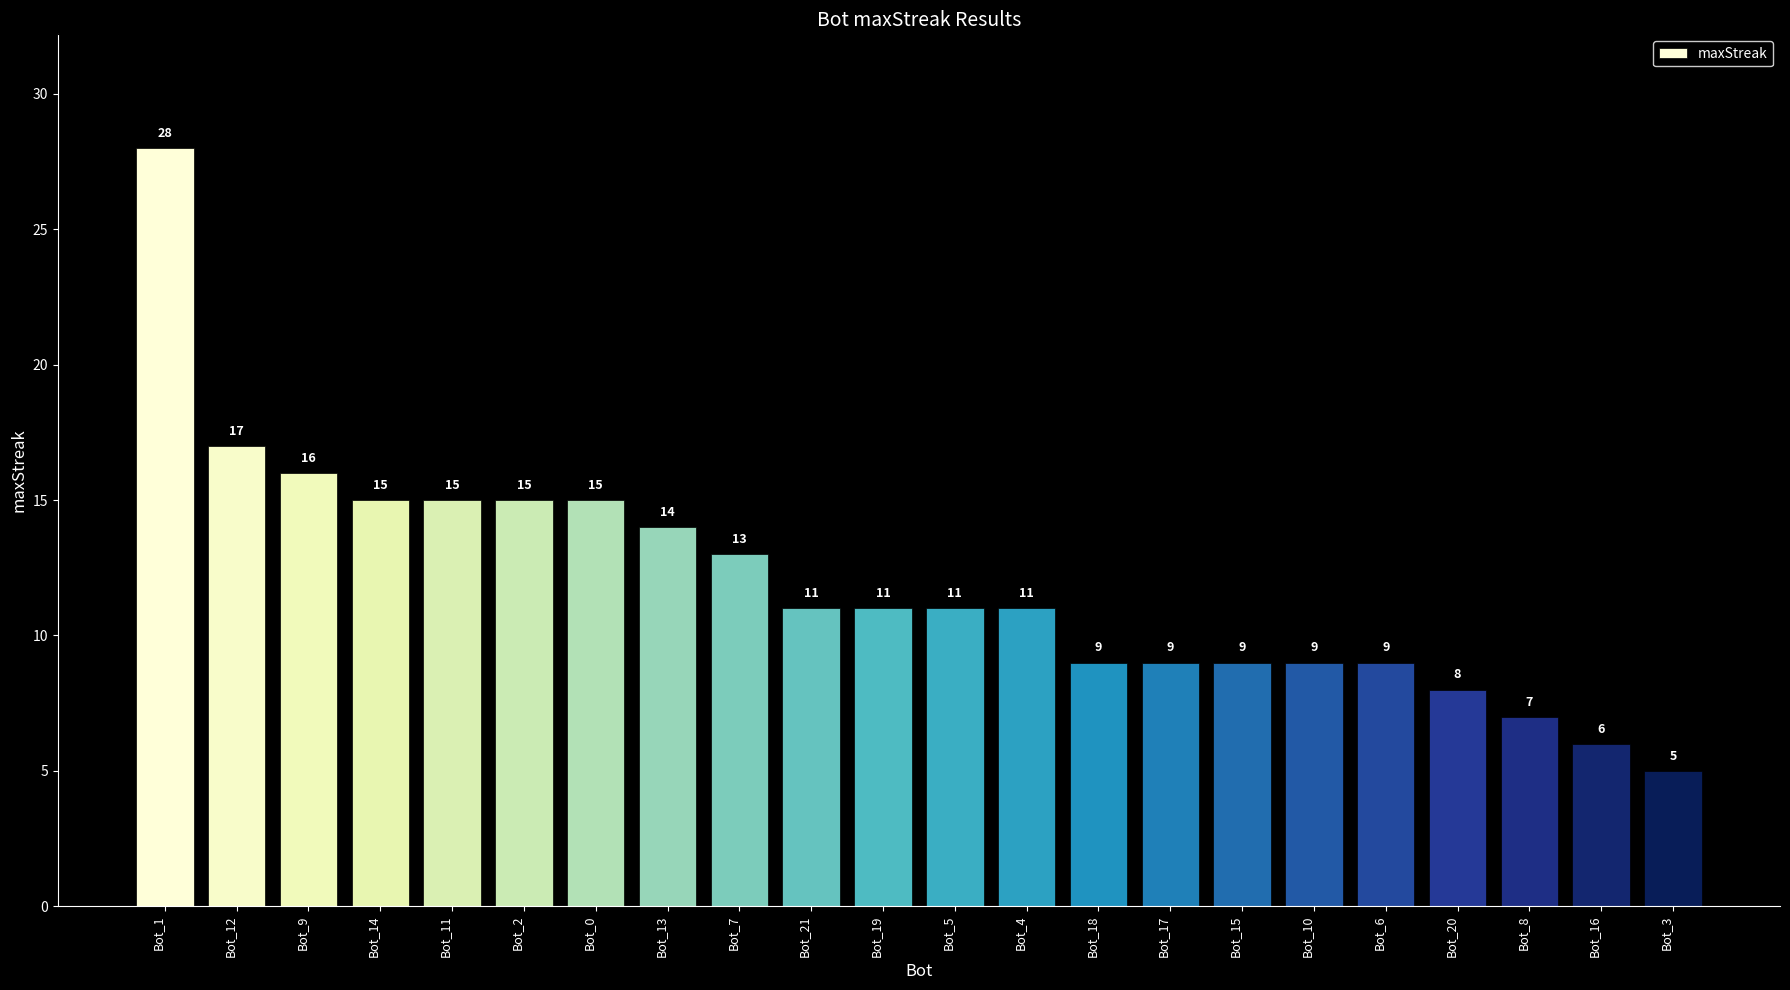

What is the change in value from Bot_2 to Bot_6?

-6